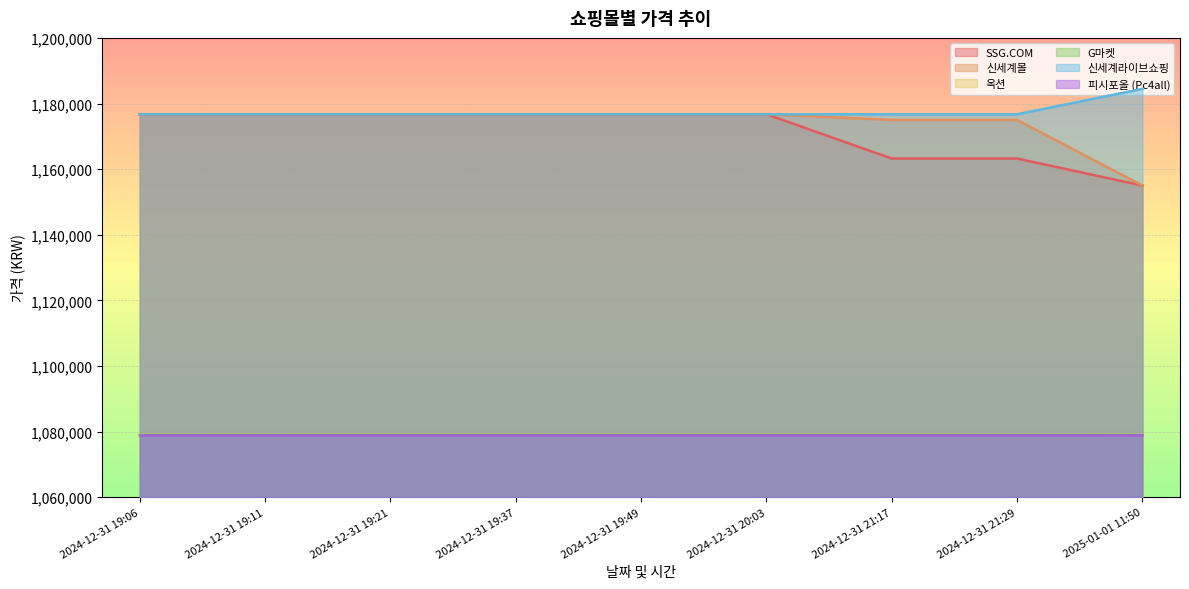

Where is 옥션 nearest to the value 1078980?

2024-12-31 19:06